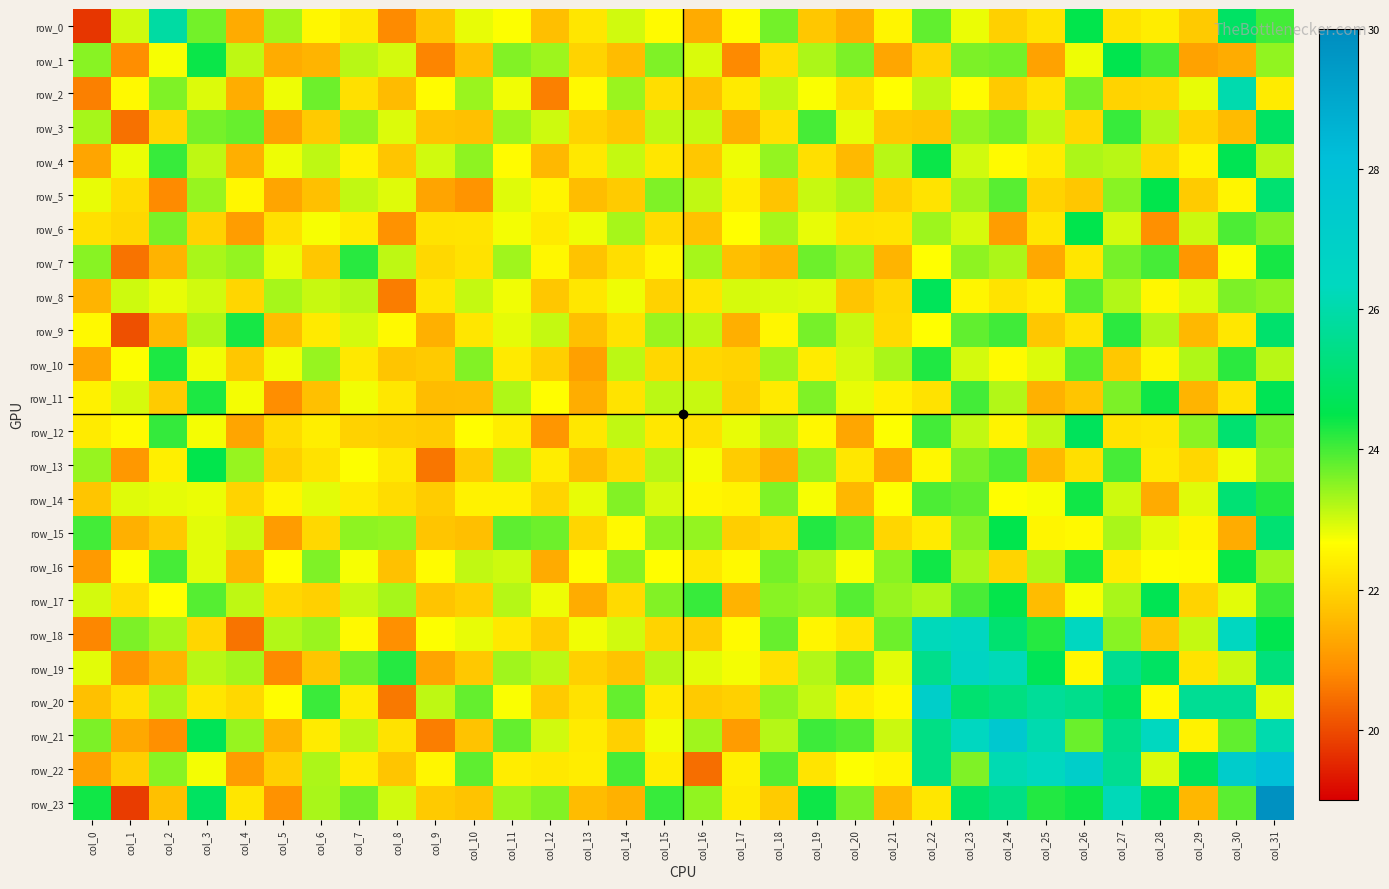

What is the sum of the row_23 values at col_14 and col_22?

43.7